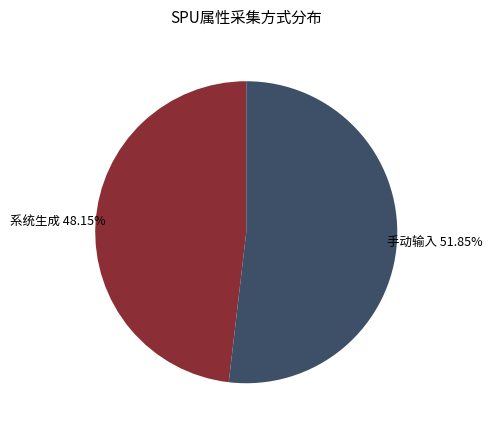

Combined, what portion of the pie is 手动输入 and 系统生成?

100.0%